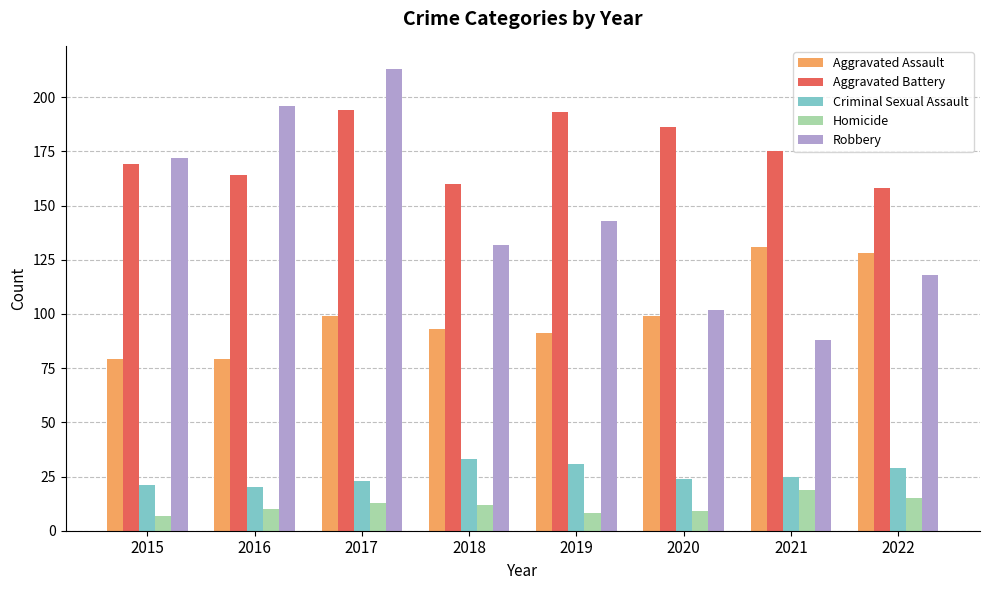

What is the average value of the Aggravated Assault series?

100